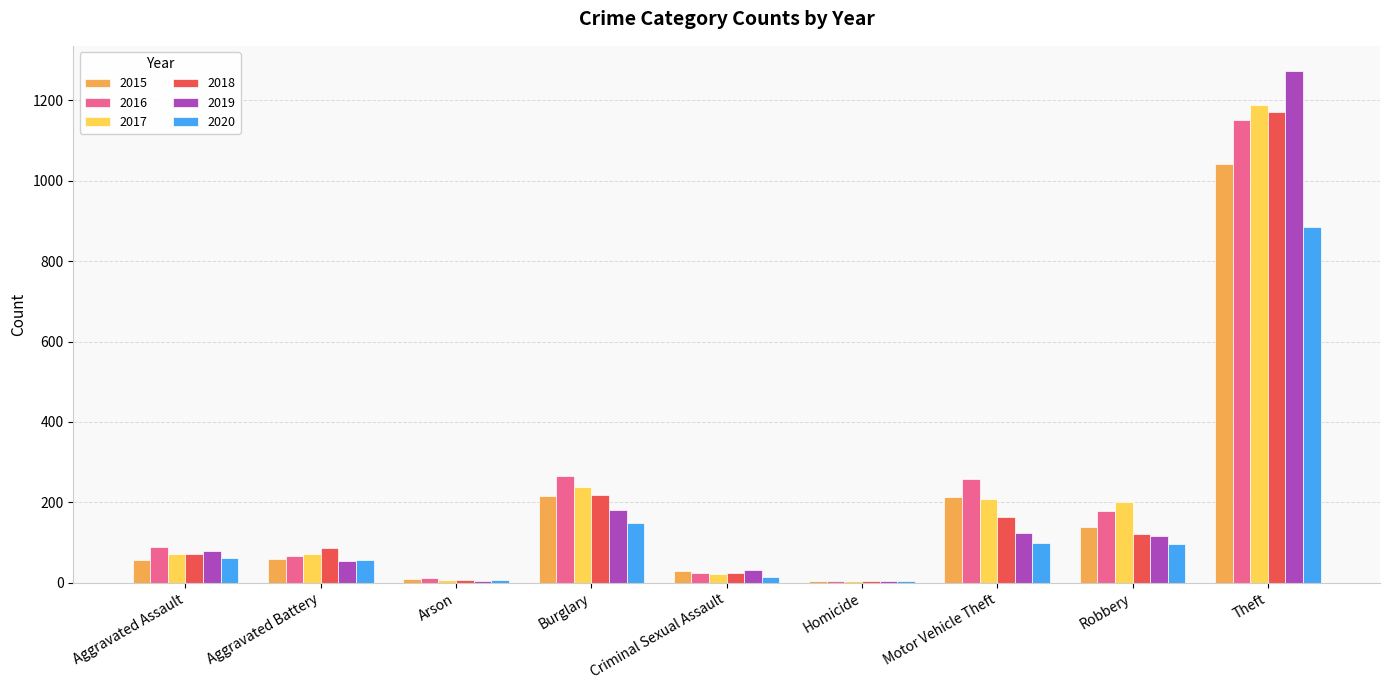

How many data points does each series have?

9